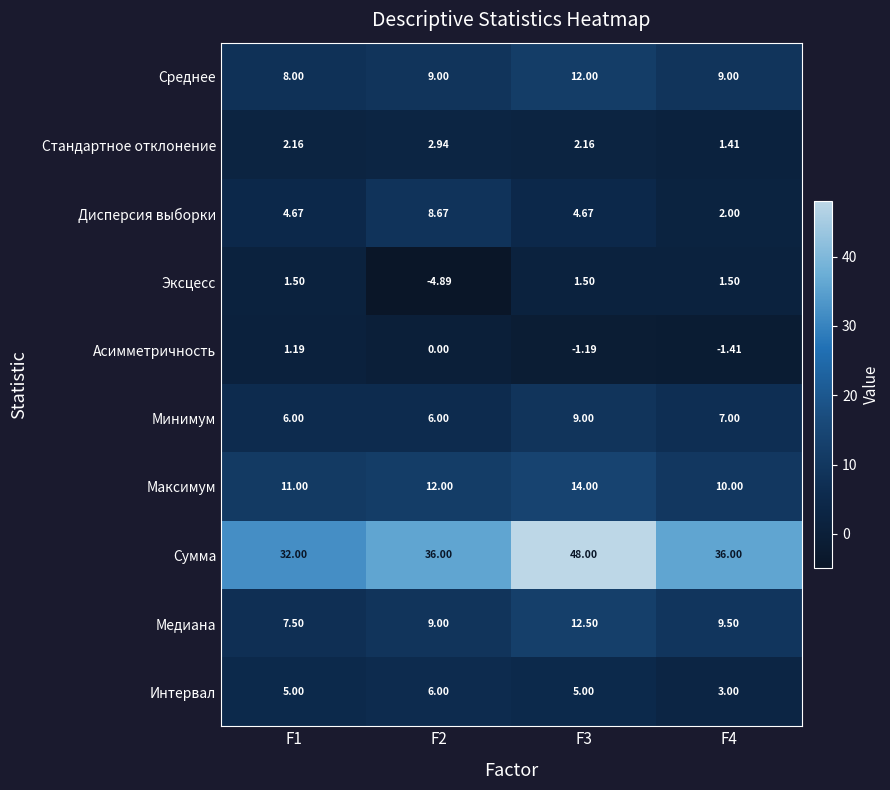

Is the value of Медиана at F3 greater than the value of Эксцесс at F2?

Yes